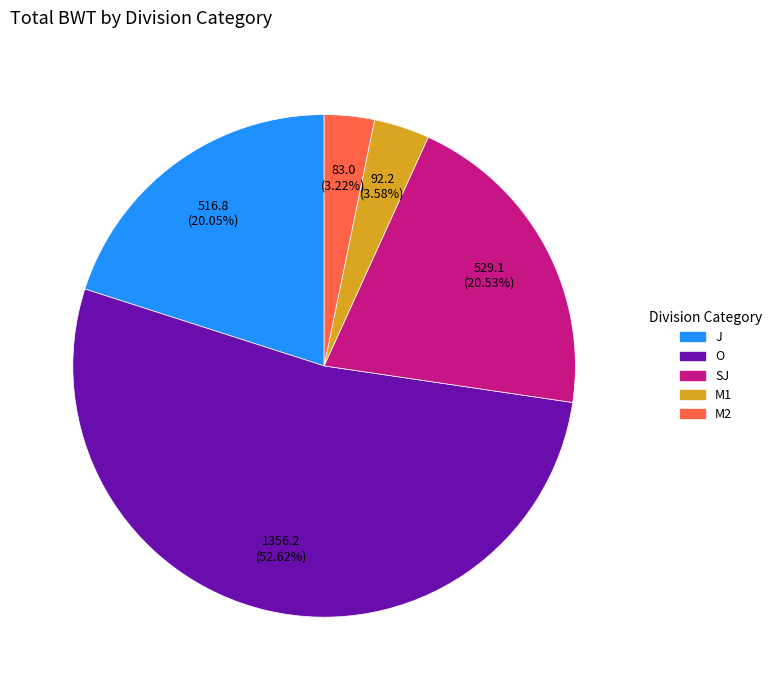

How much of the chart is everything except M2?

96.8%